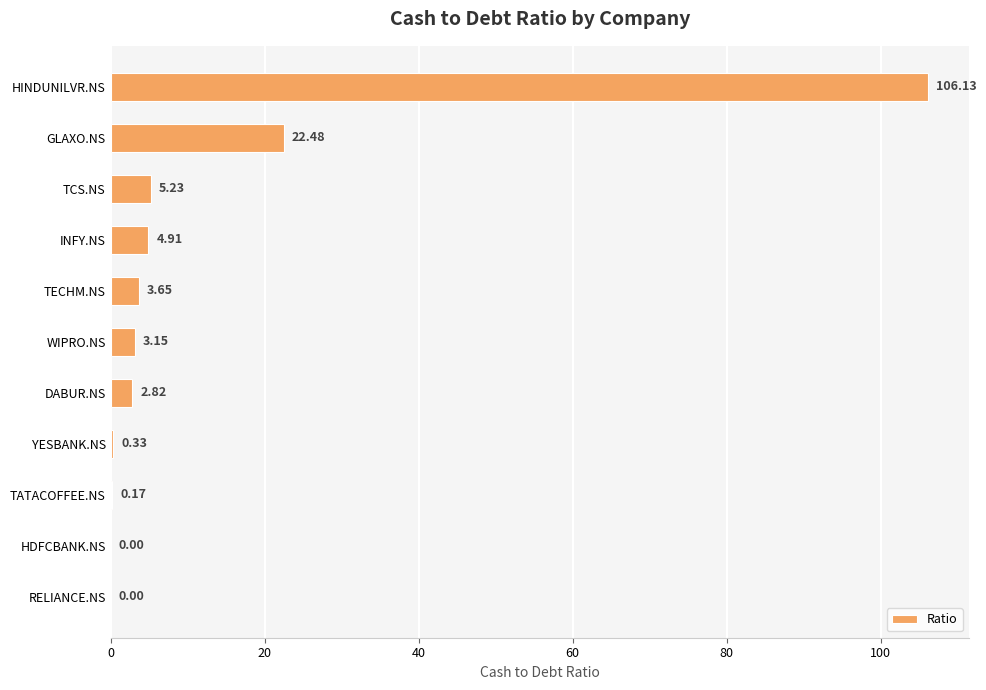

At which category does the chart reach its peak across all series?

HINDUNILVR.NS